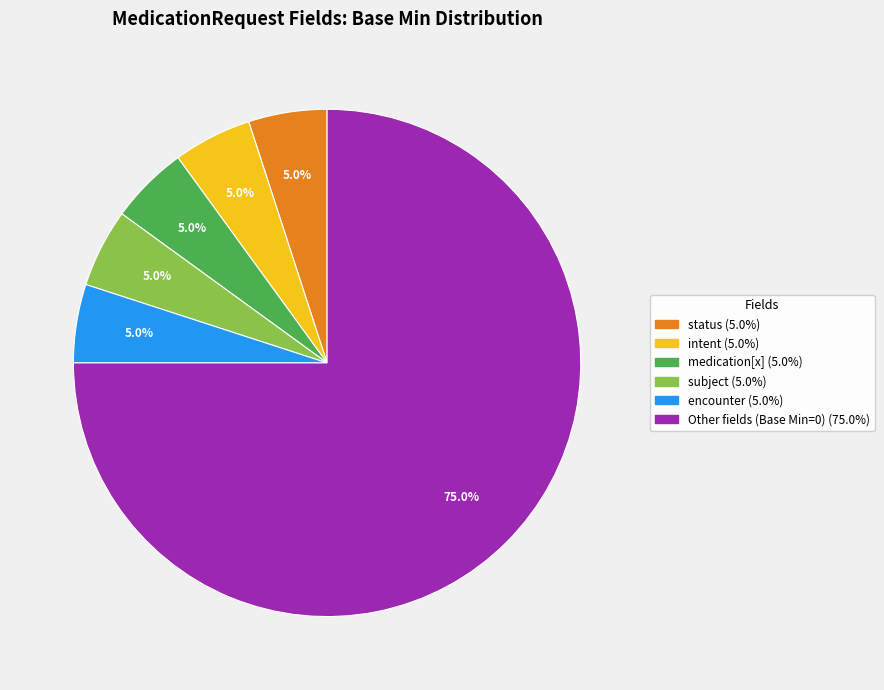

To the nearest percent, what is the average slice percentage?

17%